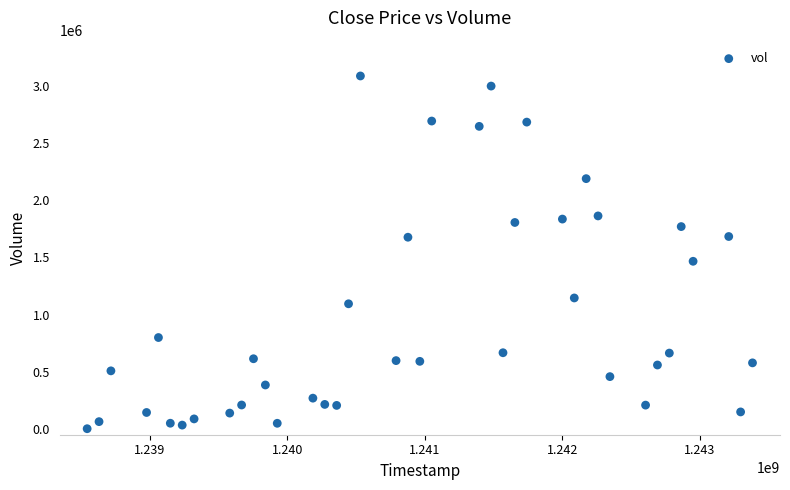

What is the range of X values (max minus min)?

4838400